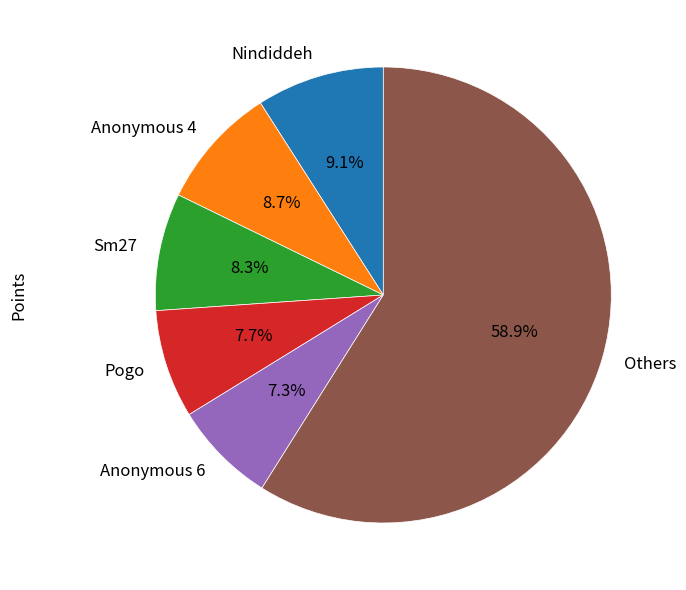

Which slice is the largest?

Others